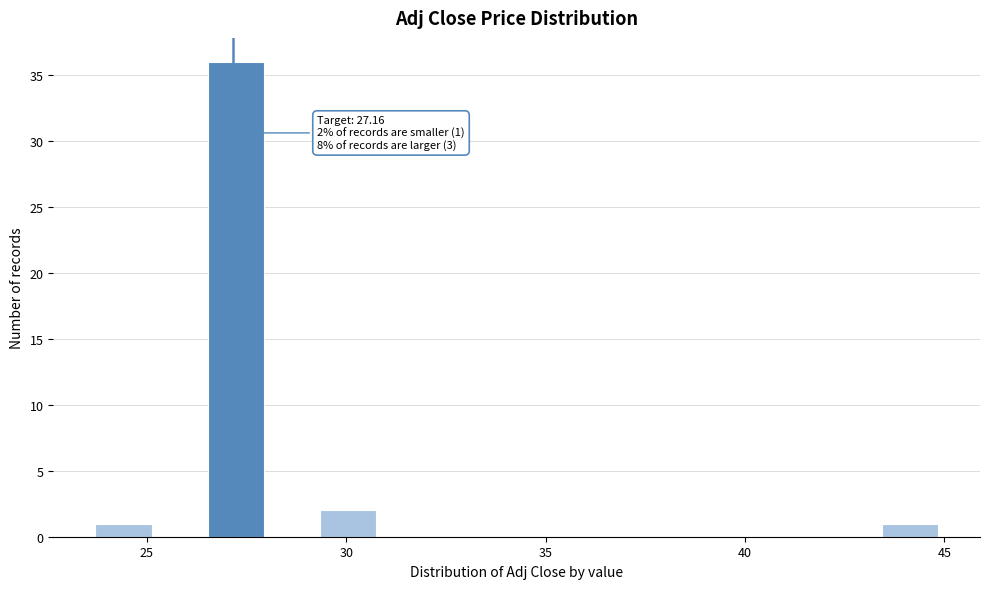

Read against the x-axis, roughly where is the centre of the tallest bar?

27.0